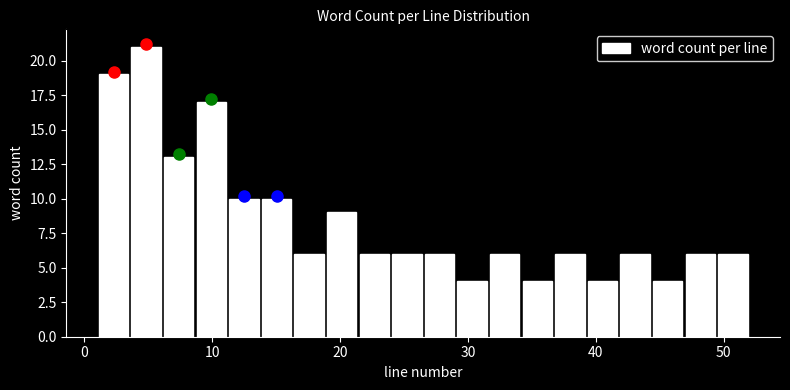

Read against the x-axis, roughly where is the centre of the tallest bar?

5